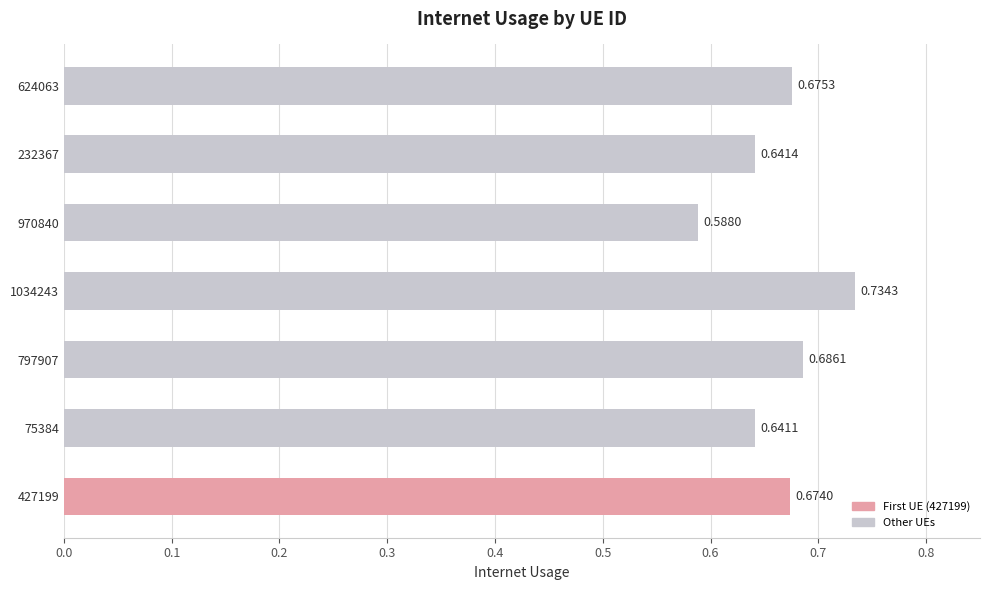

What is the sum of the values at 970840 and 624063?

1.3